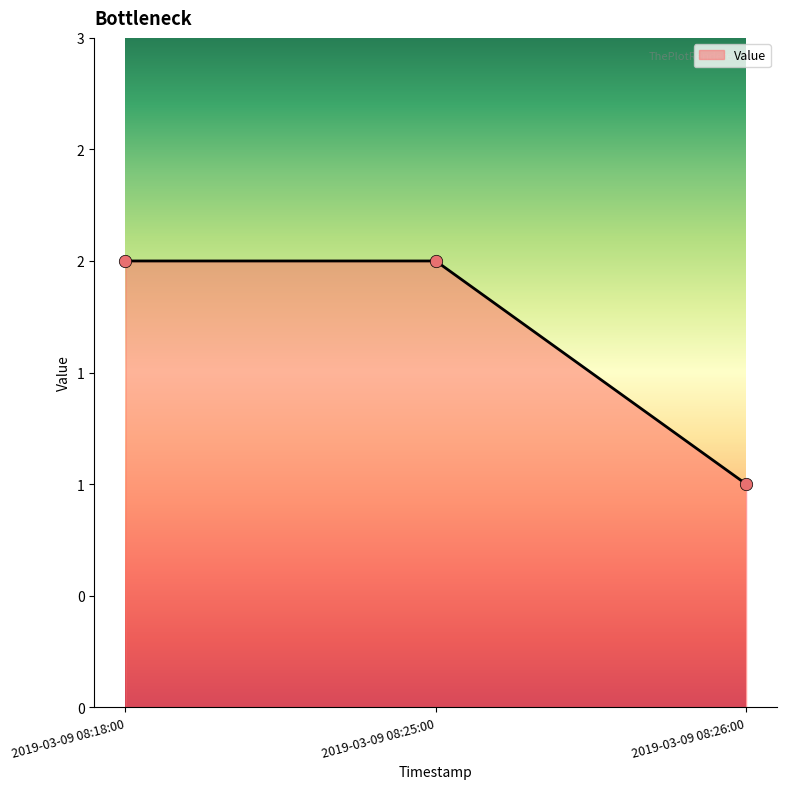

Which has a higher value, 2019-03-09 08:26:00 or 2019-03-09 08:25:00?

2019-03-09 08:25:00